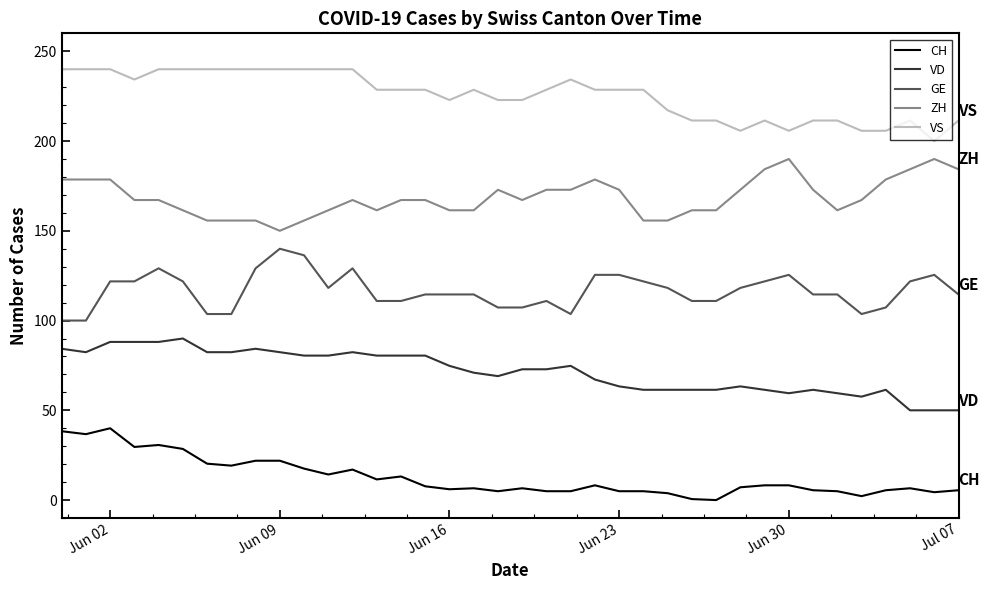

Rank the series by their average value, from lowest to highest.

CH, VD, GE, ZH, VS